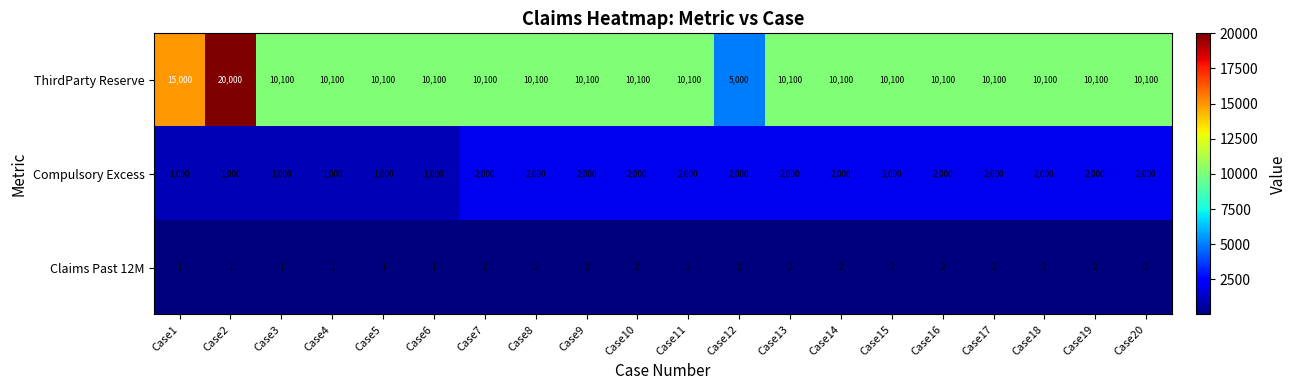

What is the maximum value for ThirdParty Reserve?

20000